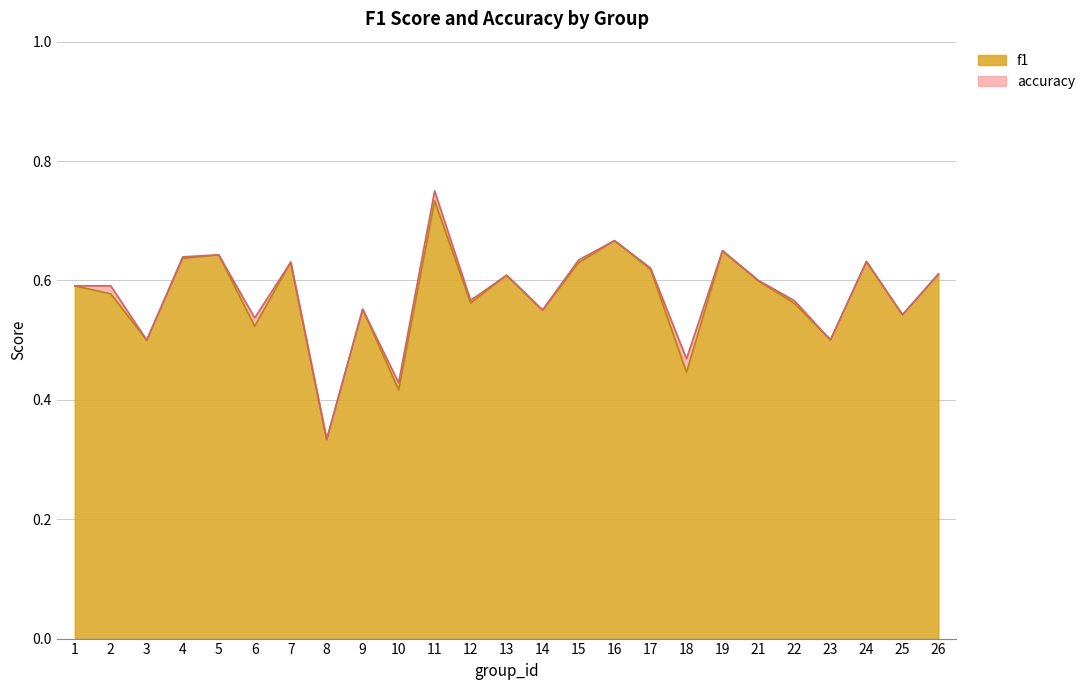

Does the chart display data point markers on the line(s)?

No